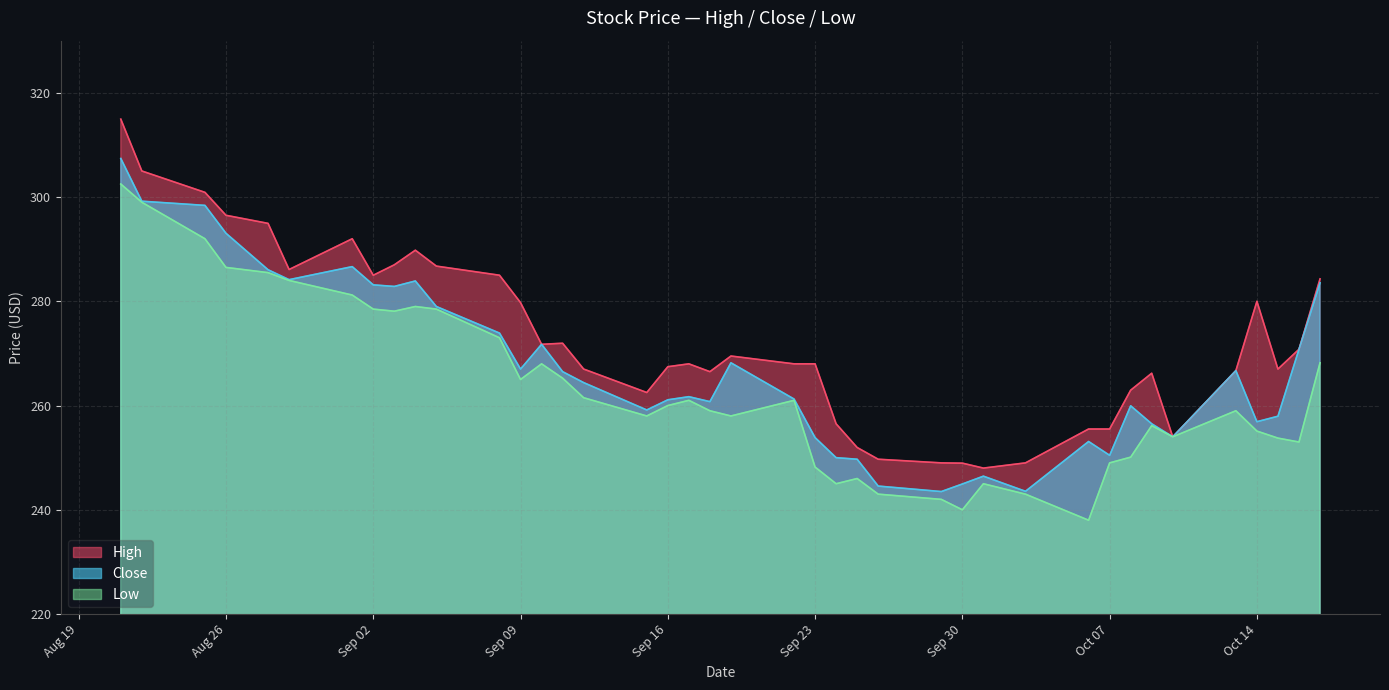

Which series has the largest total across all categories?

High